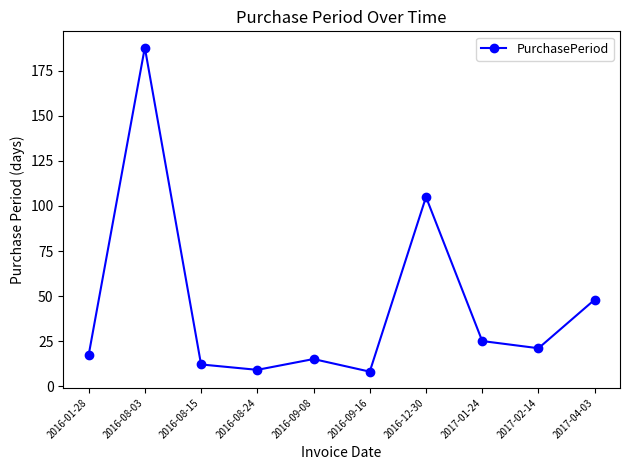

How many points are lower than both their immediate neighbors (excluding endpoints)?

3